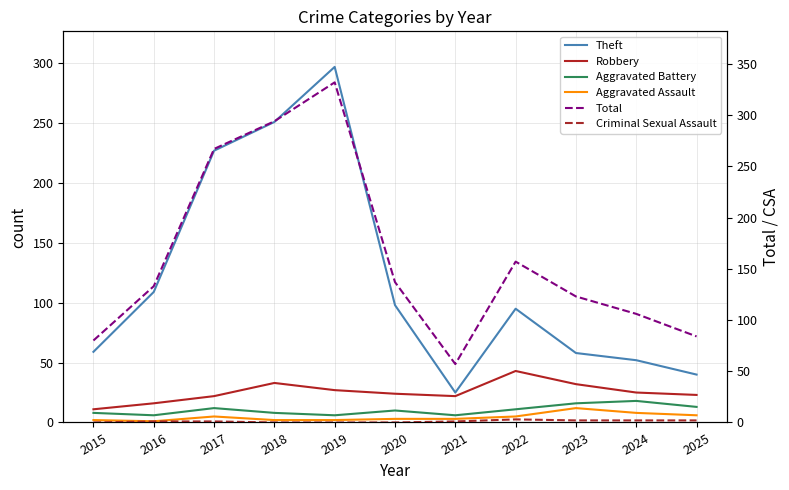

What is the difference between the second highest and second lowest values in the Theft series?

211